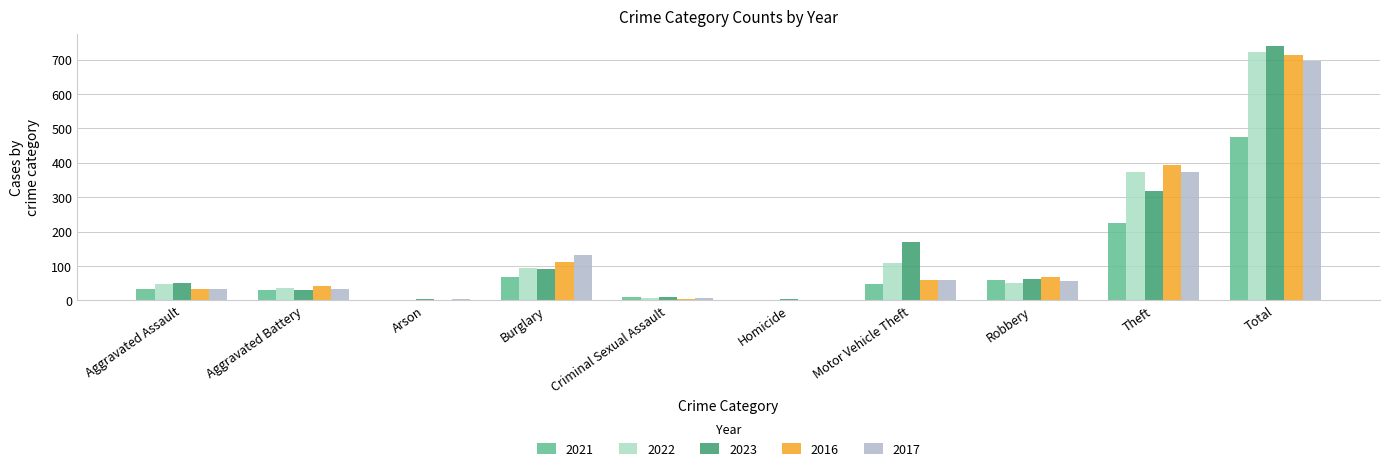

At which label does 2023 reach its peak?

Total